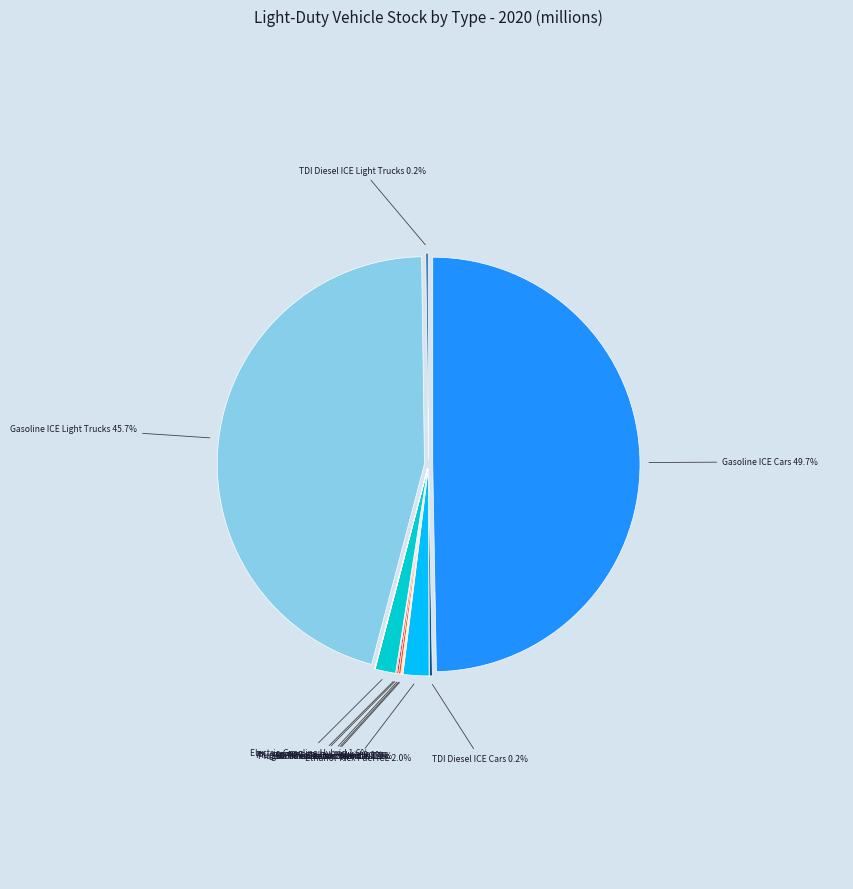

What percentage is NOT represented by Fuel Cell Hydrogen?

100.0%